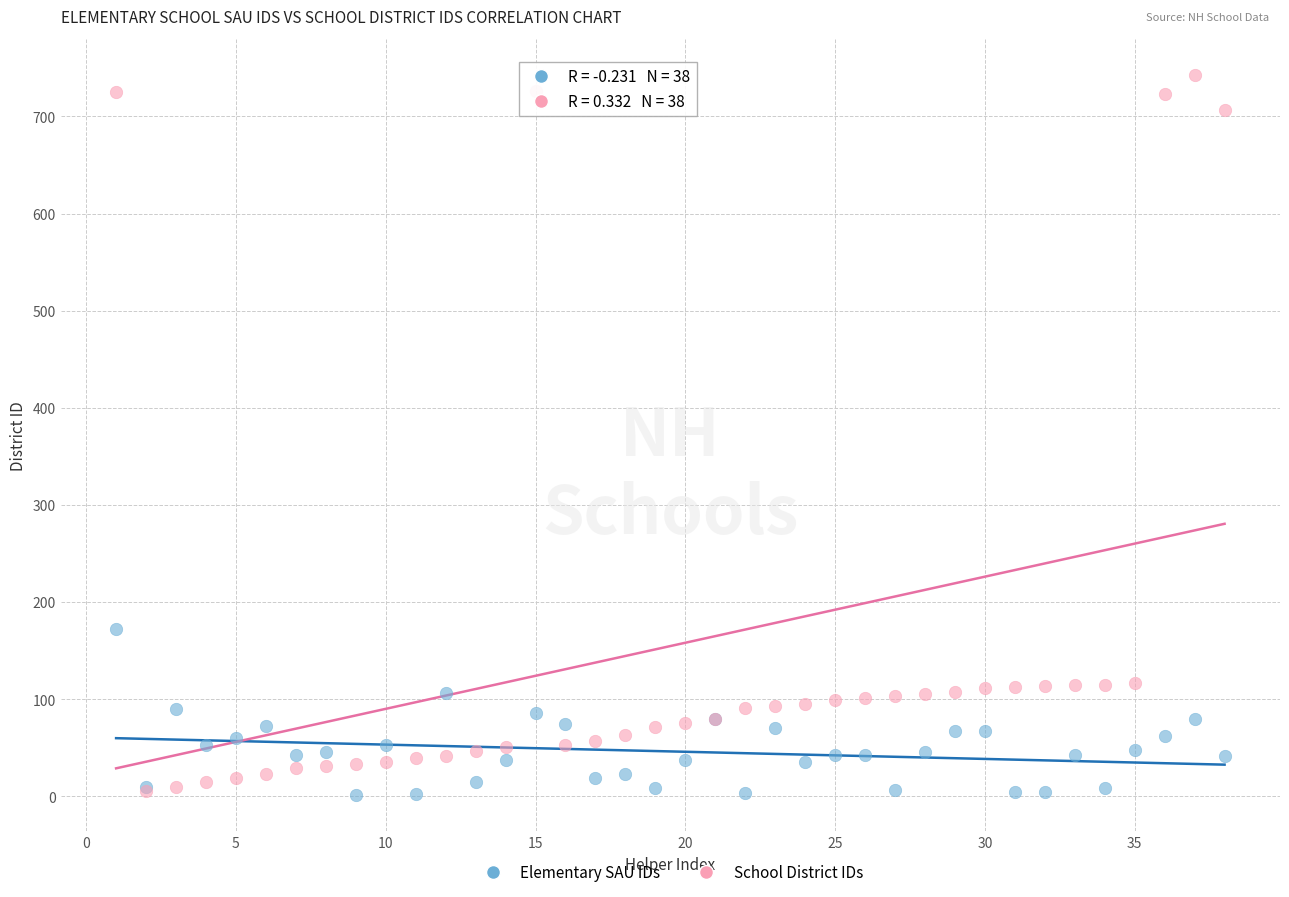

Which series reaches the maximum Y coordinate?

School District IDs